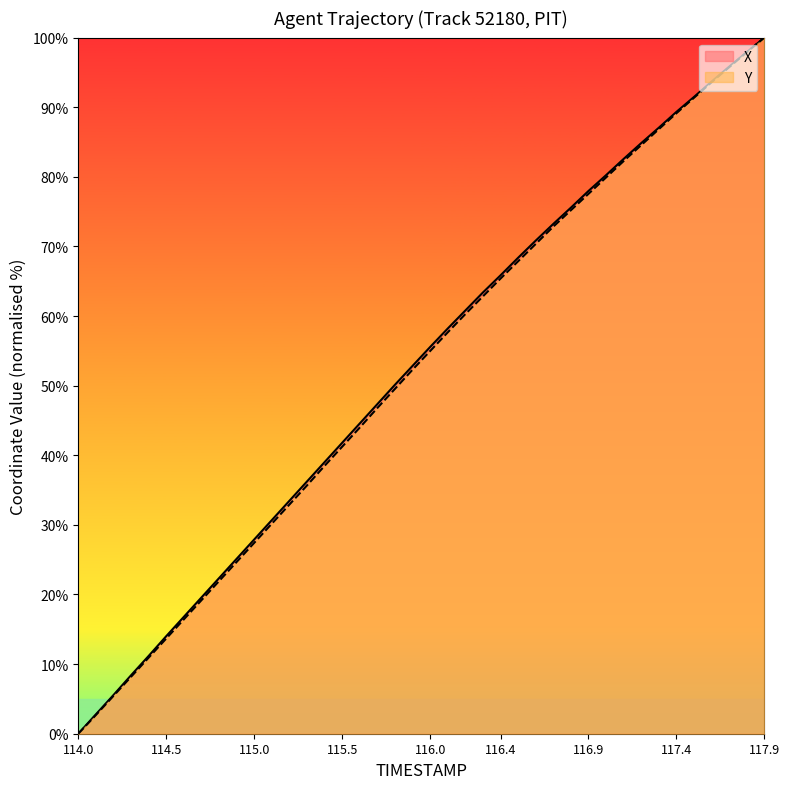

What is the average value of the Y series?

52.2